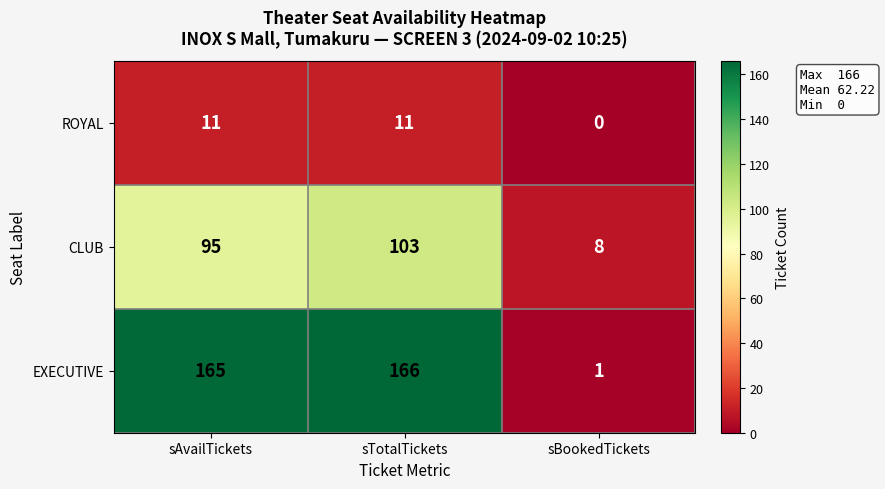

Count the number of data series in this chart.

3